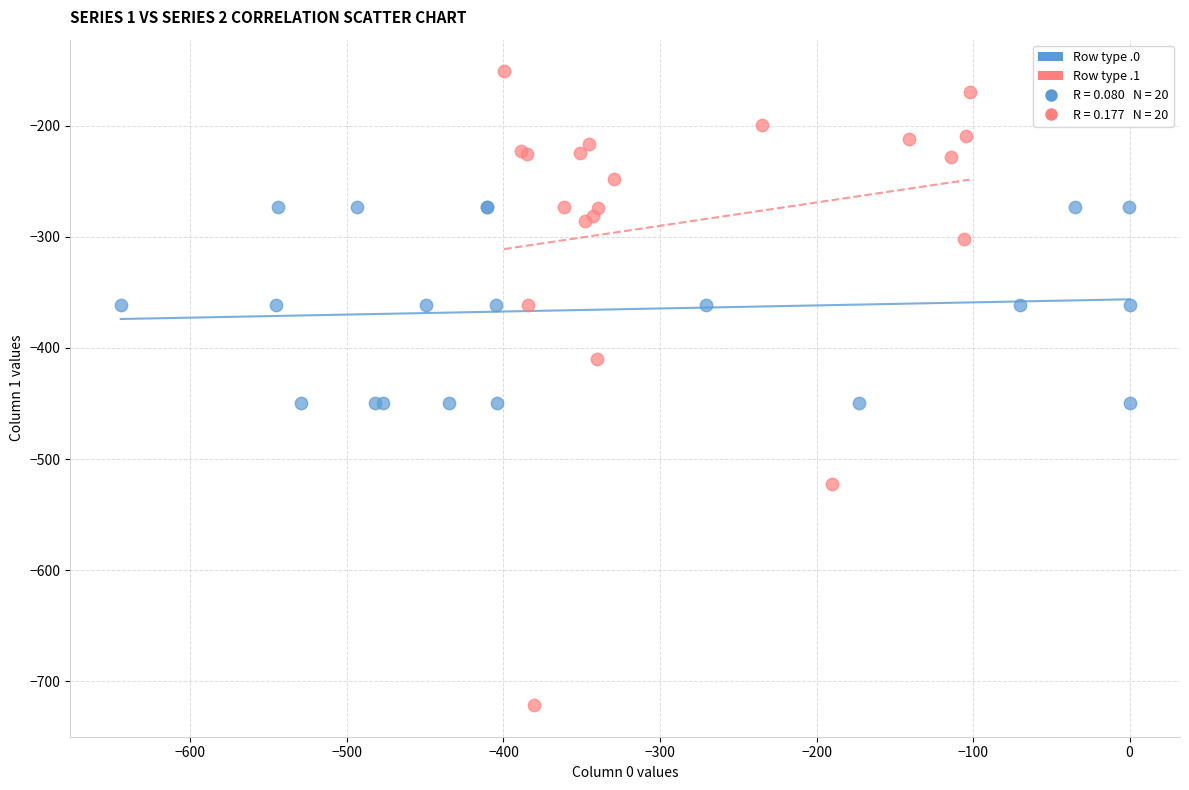

Which series reaches the maximum Y coordinate?

Row type .1